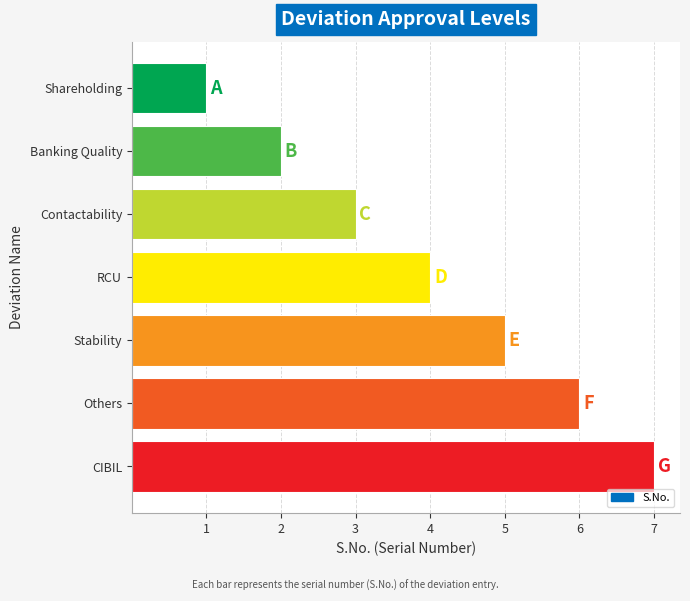

Which category has the highest value across all series?

CIBIL